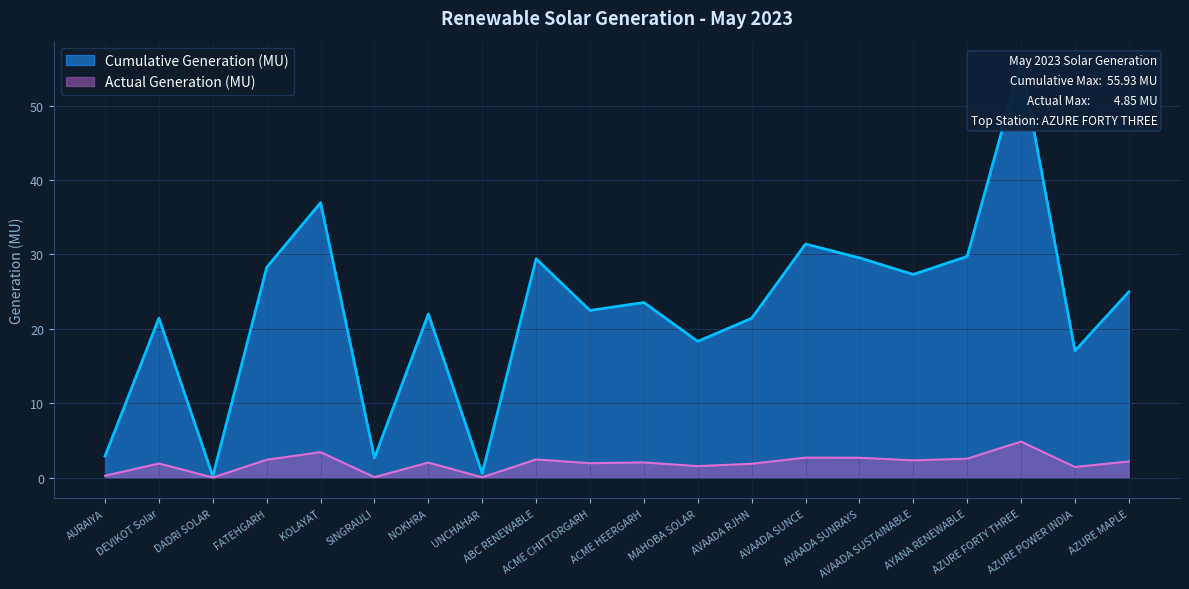

How many data points in Cumulative Generation (MU) are less than 23?

10